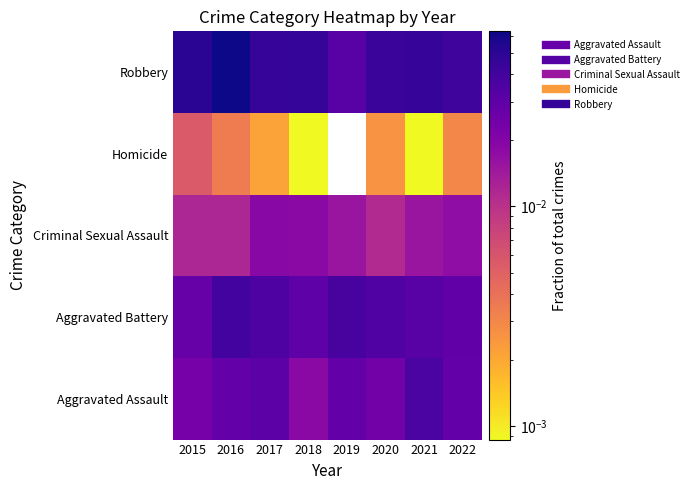

Which has a higher value, 2020 or 2017?

2017